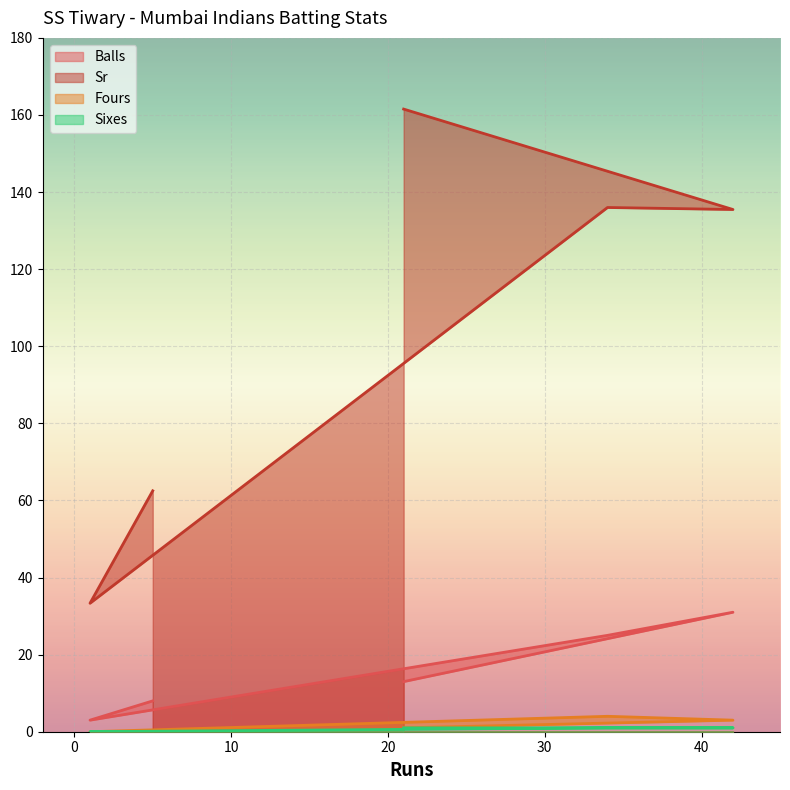

Which has a higher value, 21 or 1?

21